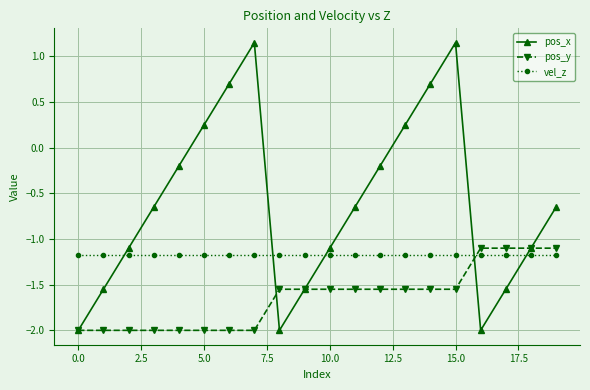

Rank the series by their average value, from lowest to highest.

pos_y, vel_z, pos_x